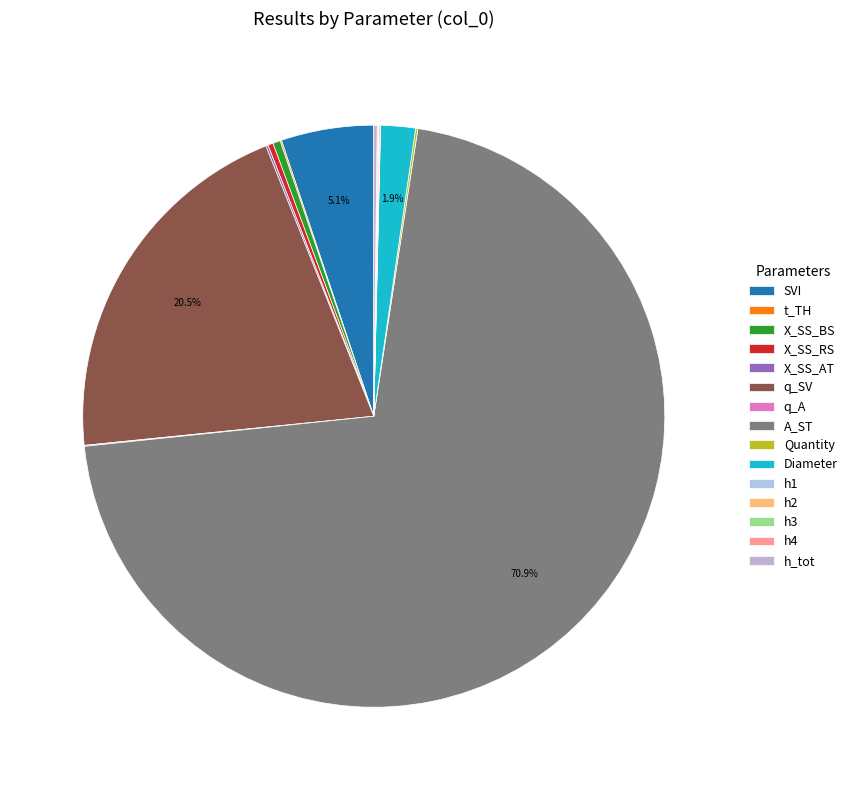

What is the largest slice in the pie chart?

A_ST